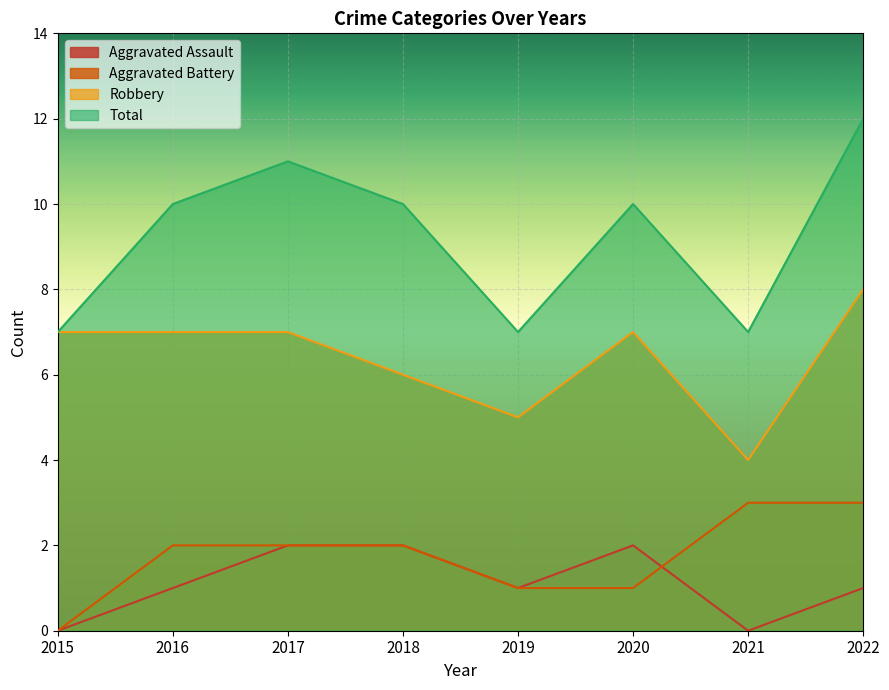

Does the chart display data point markers on the line(s)?

No